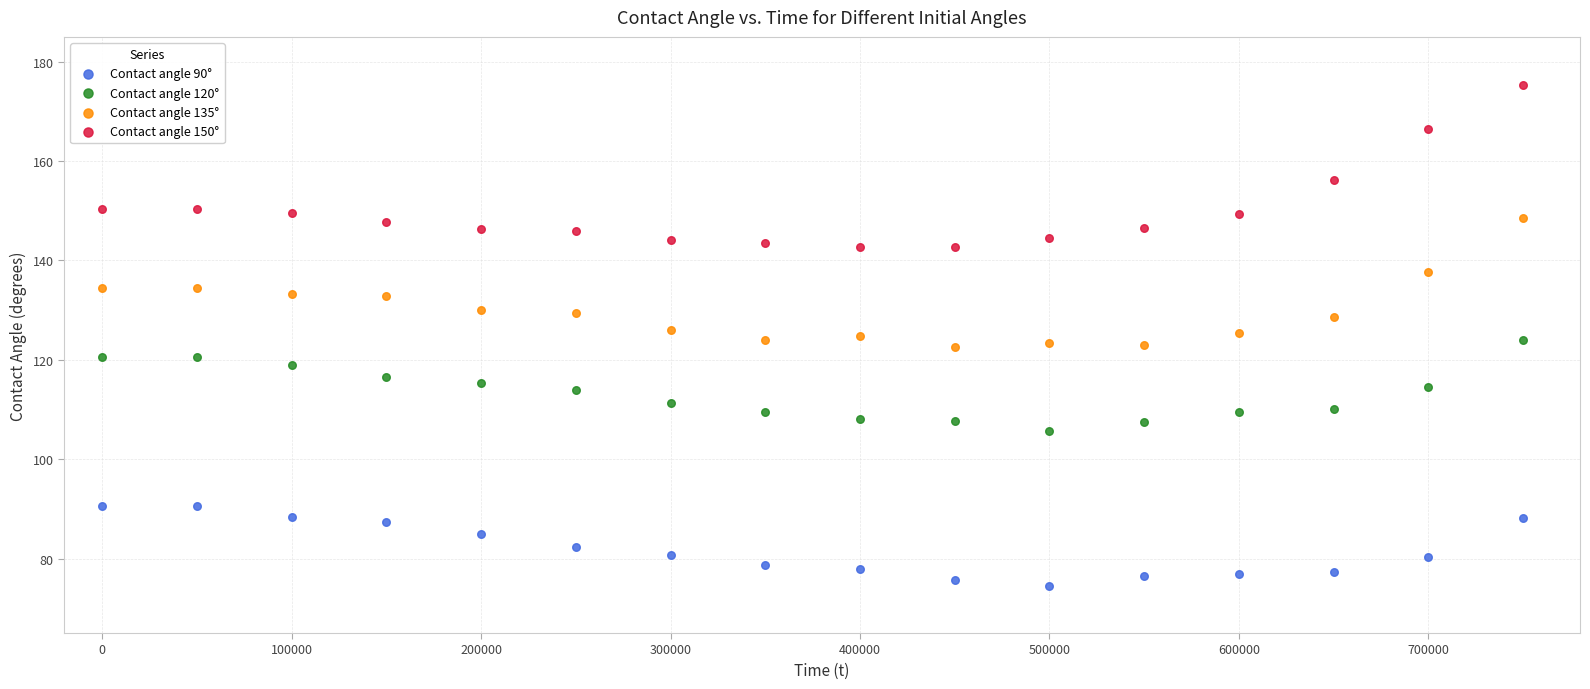

Which series reaches the maximum Y coordinate?

Contact angle 150°